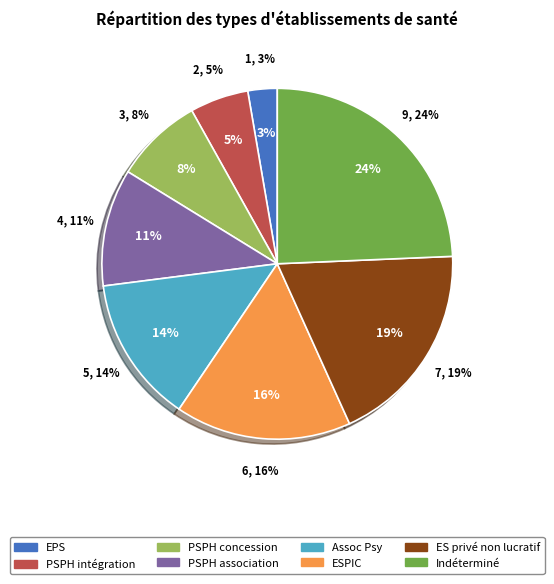

What is the ratio of the value at PSPH par association to the value at Etablissement de santé privé non lucratif?

0.6